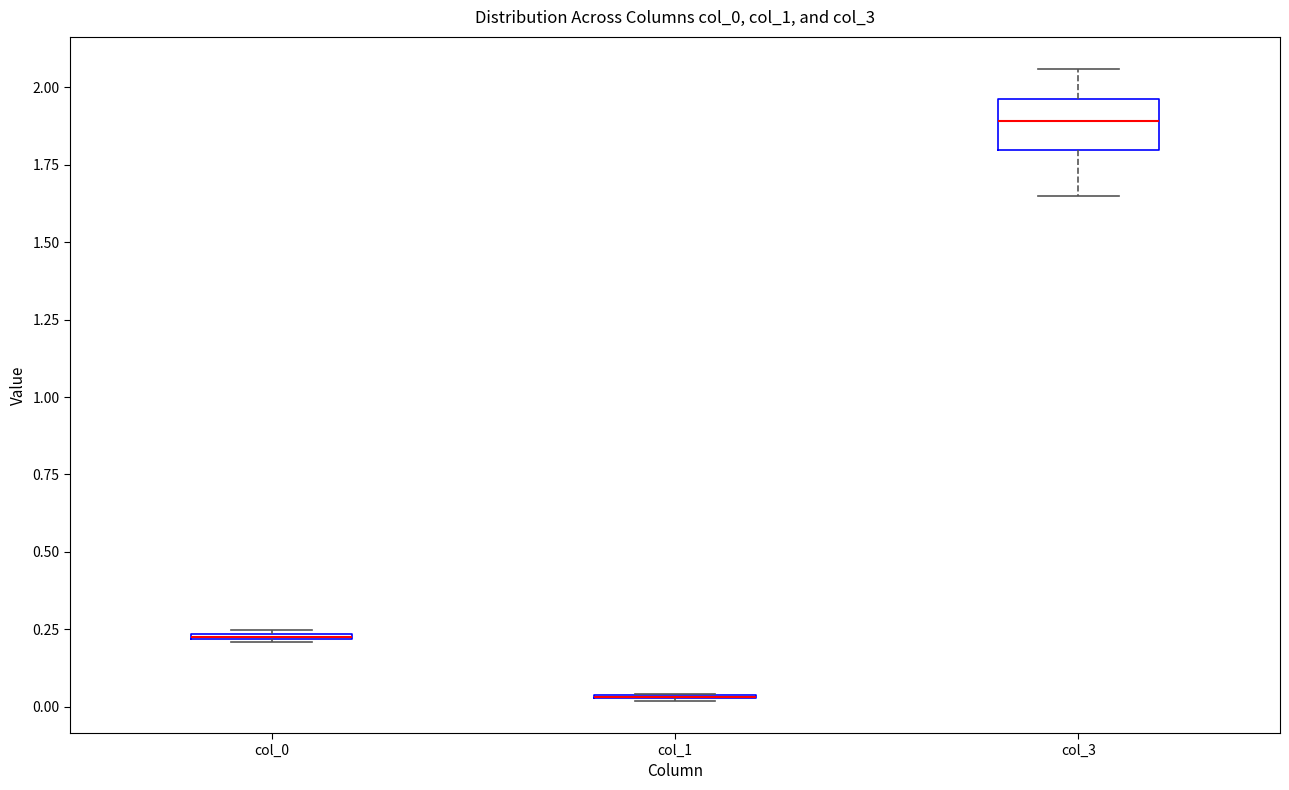

Comparing the boxes themselves (not the whiskers), which one is the tallest?

col_3